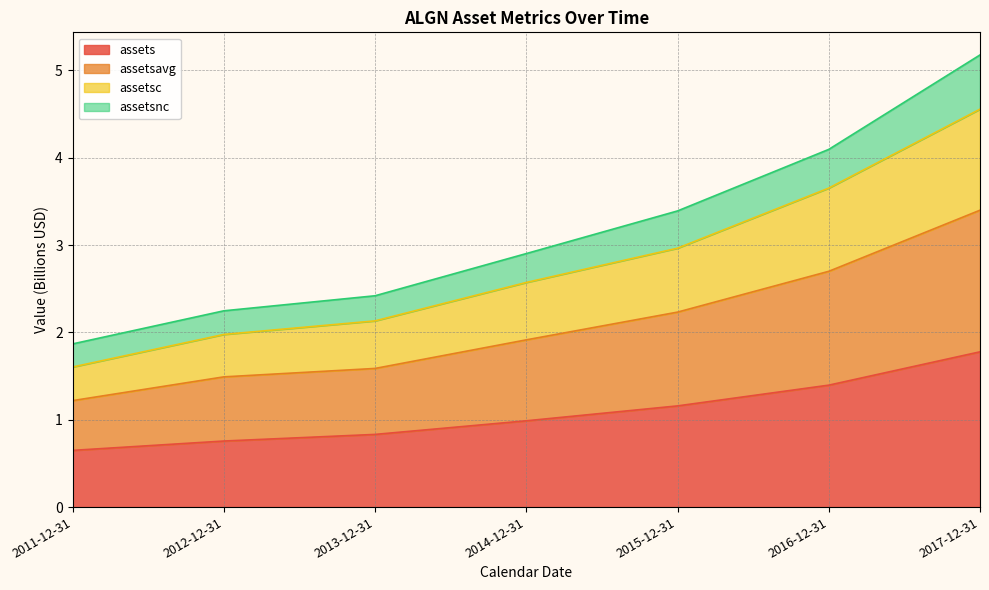

At which label is assetsnc closest to 3?

2014-12-31